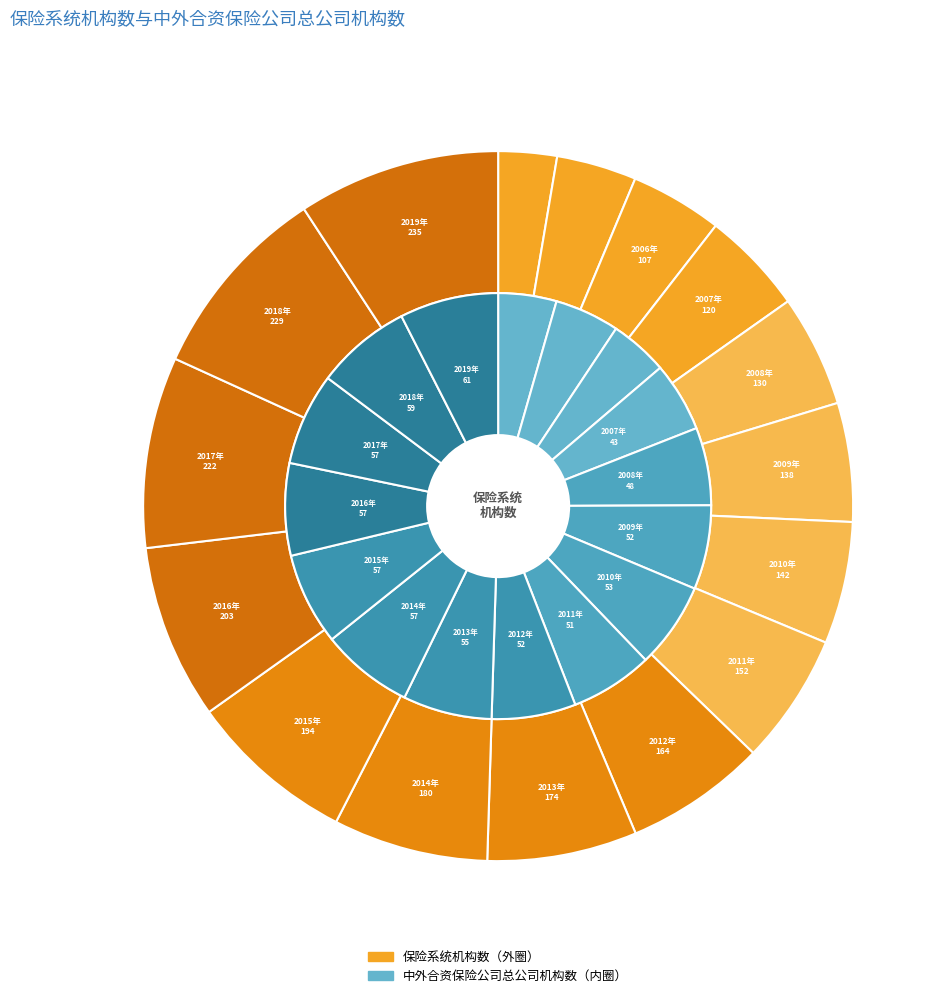

True or false: 2014年 accounts for 7% of the total.

True